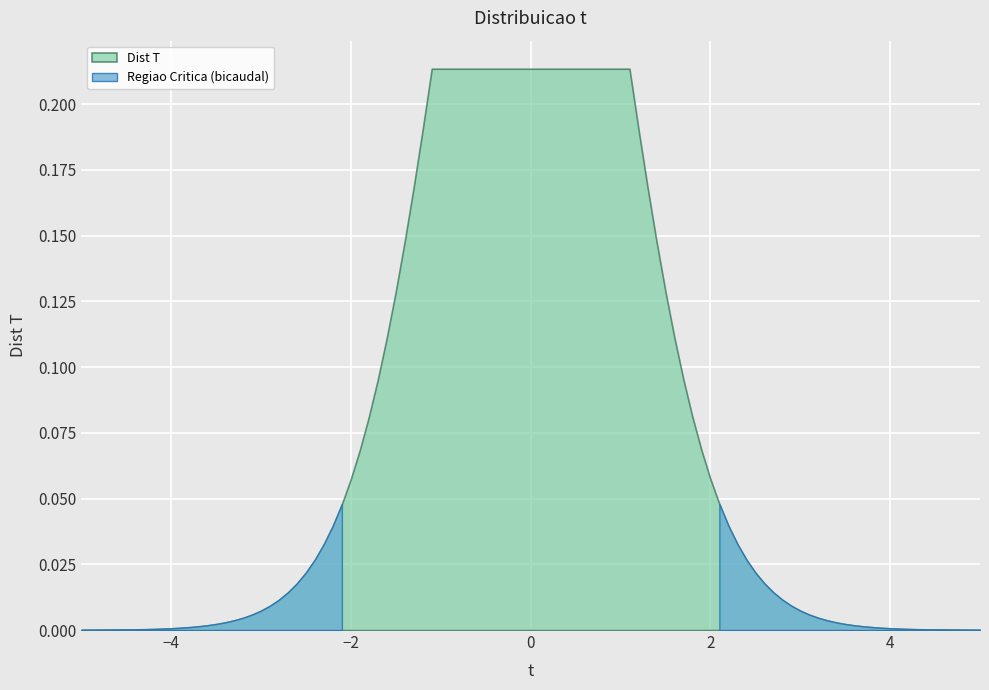

True or false: the data has more than 2 interior local peaks.

False